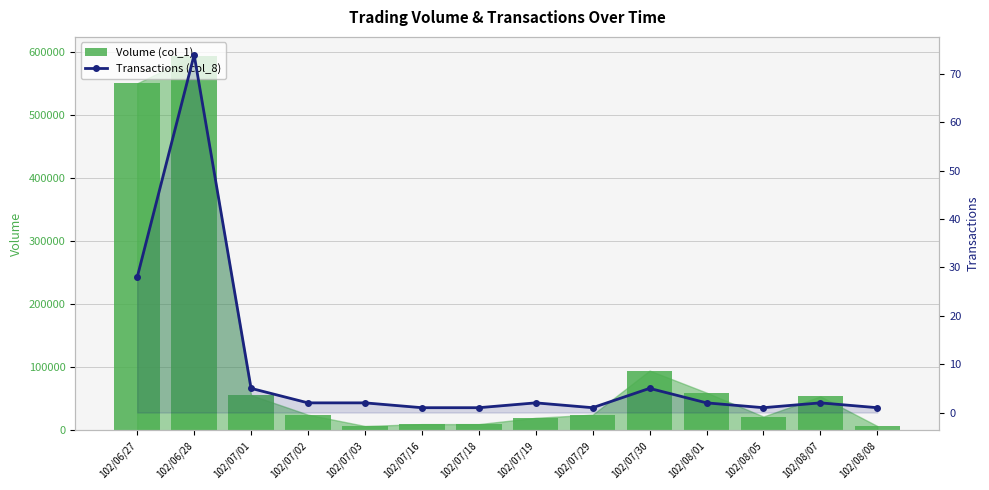

What position from the left is 102/06/28?

2